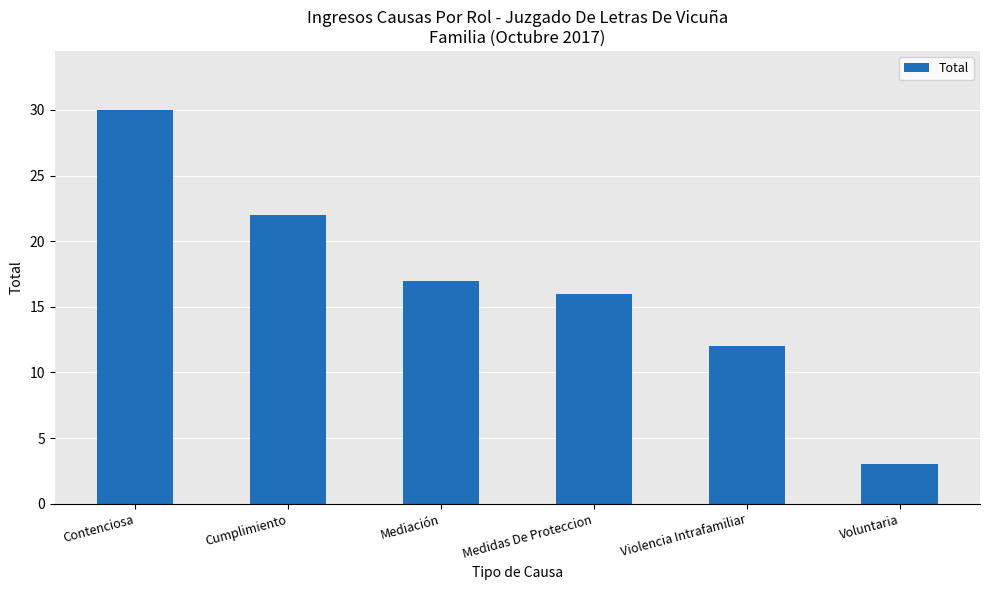

The value at Violencia Intrafamiliar is 8. True or false?

False